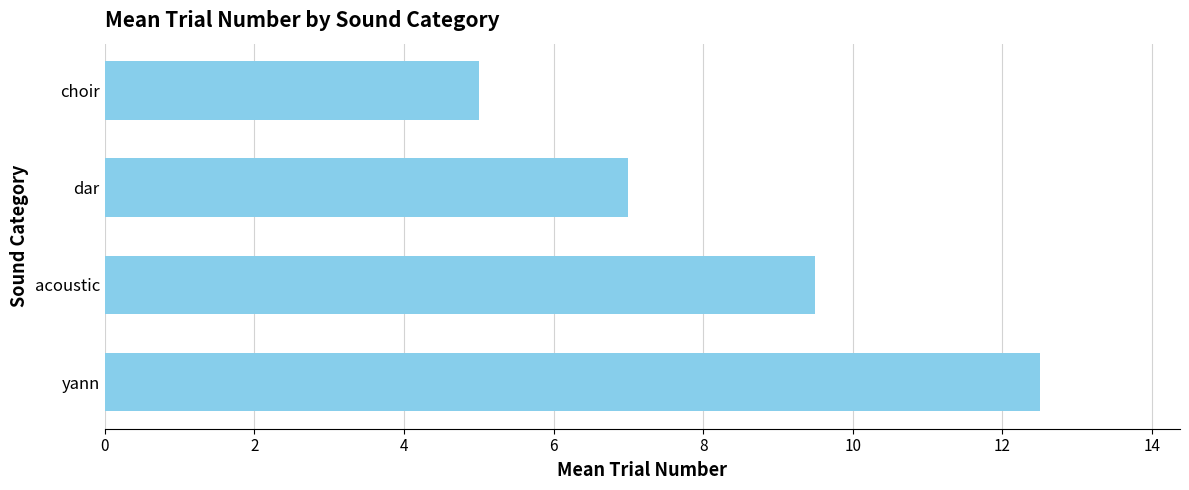

True or false: the data shows 7.0 at dar.

True